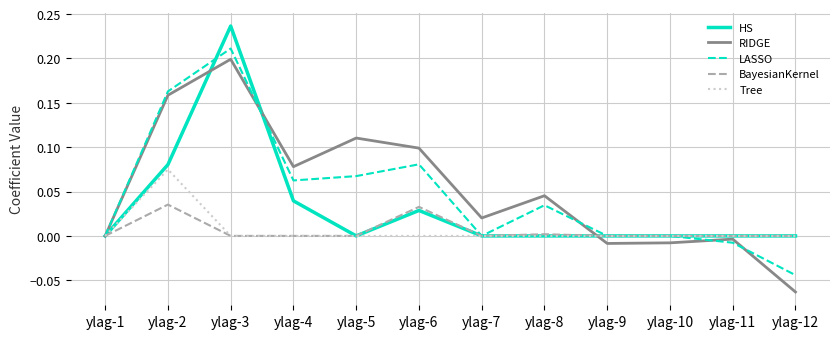

At which category is the sum across all series the highest?

ylag-3